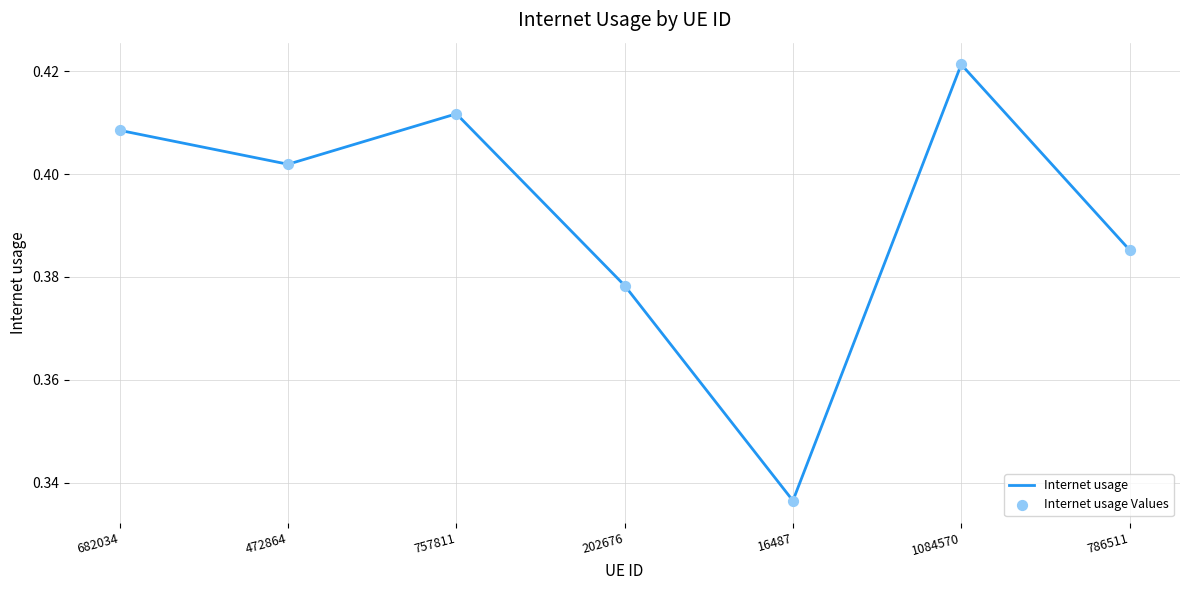

Which has a higher value, 682034 or 1084570?

1084570